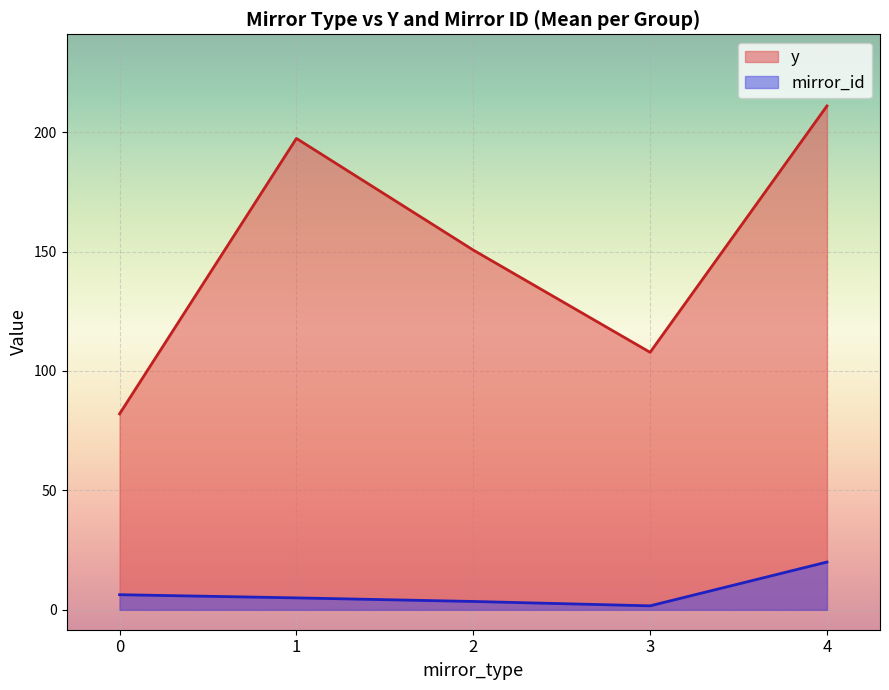

True or false: y and mirror_id intersect in this chart.

False